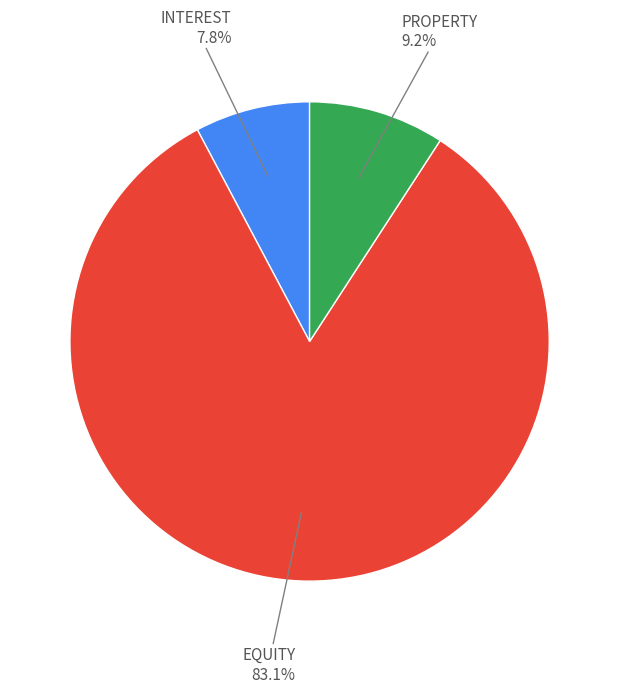

Is there any slice that represents more than half of the pie?

Yes